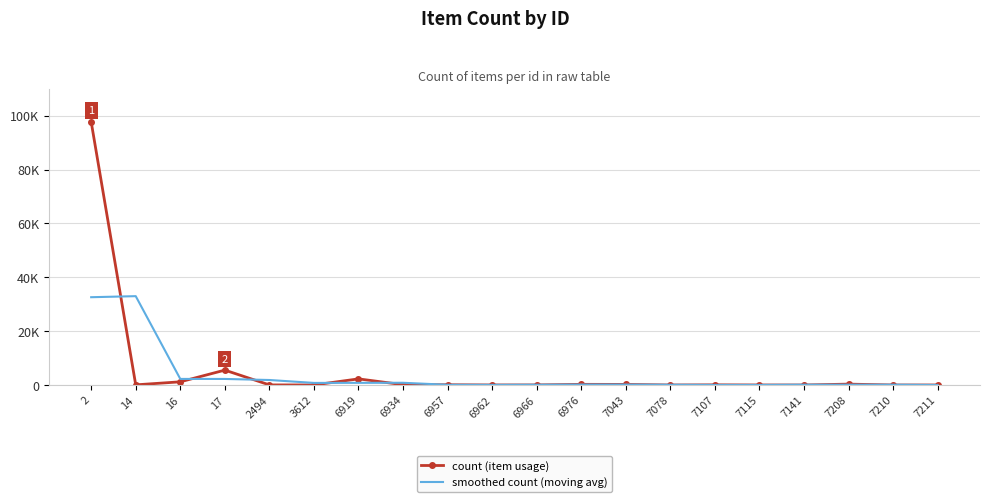

Is it true that smoothed count (moving avg) equals 32602.0 at 2?

True